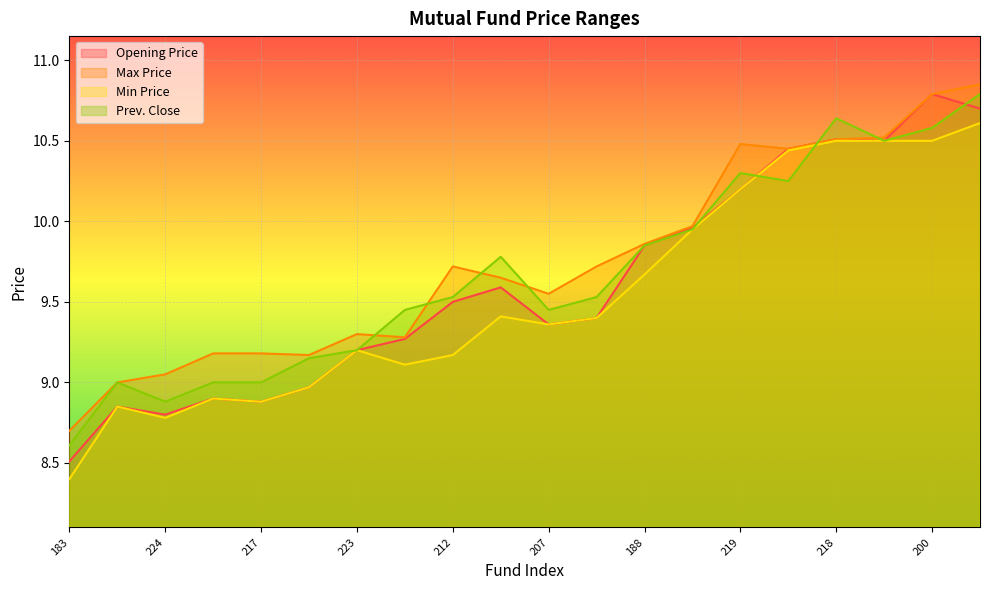

Rank the categories by Min Price value from highest to lowest.

169, 218, 211, 200, 214, 219, 201, 188, 204, 208, 207, 223, 212, 221, 222, 198, 217, 209, 224, 183